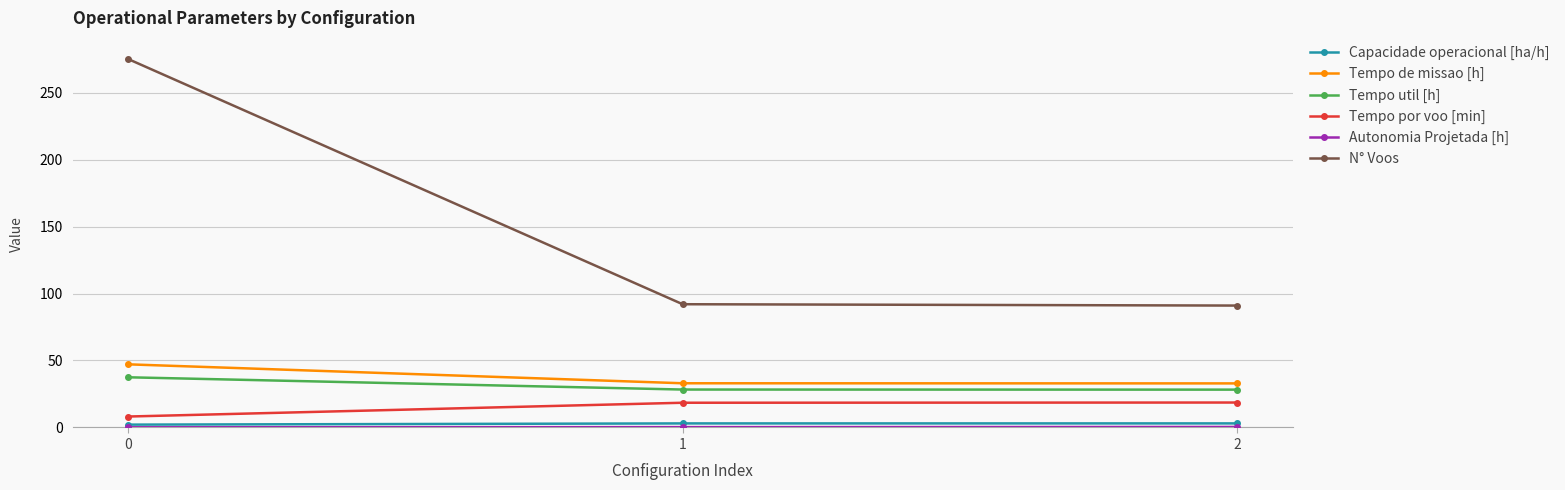

What is the maximum value for Tempo util [h]?

37.5